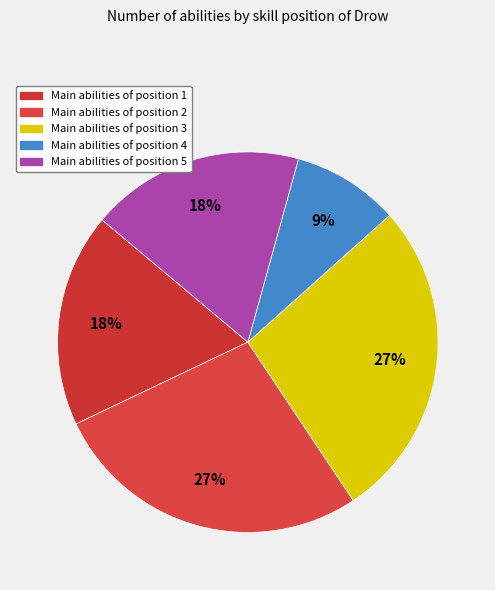

How many segments does this pie chart have?

5